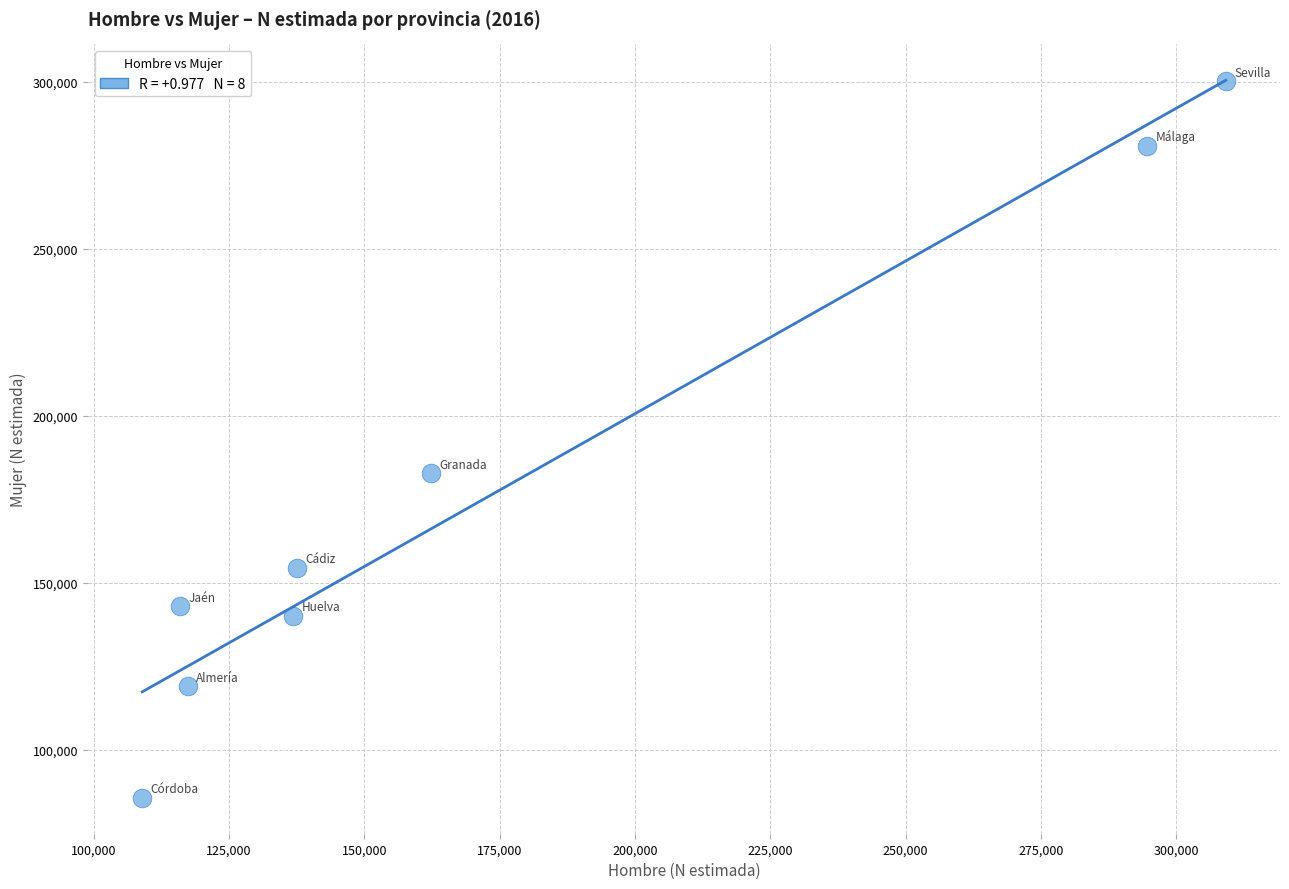

What Y value in the scatter plot is closest to 192848?

182803